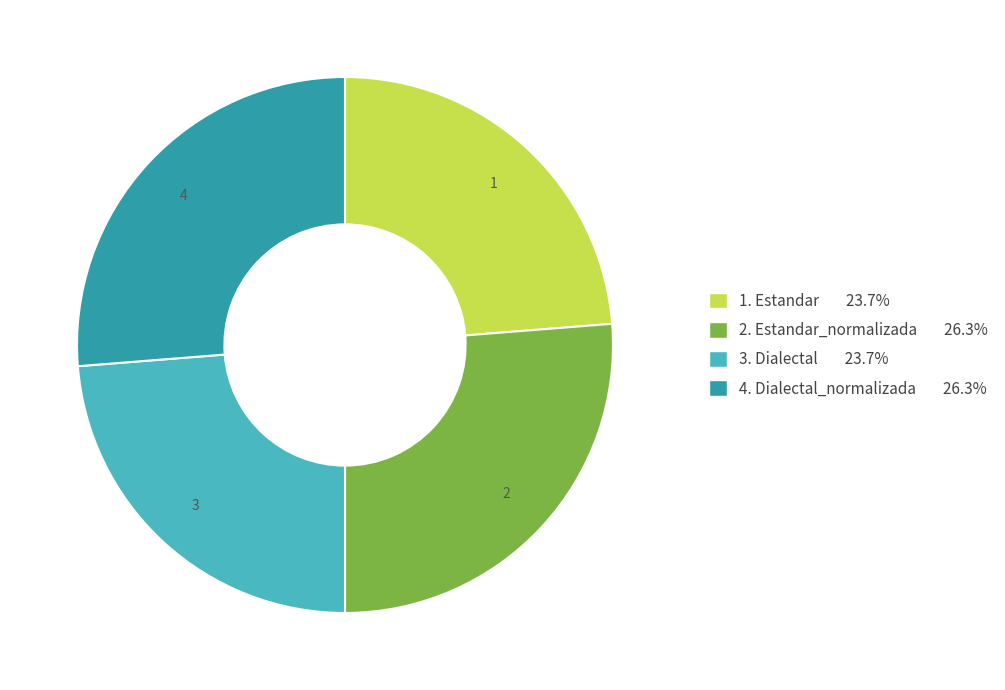

Does any single category account for the majority?

No